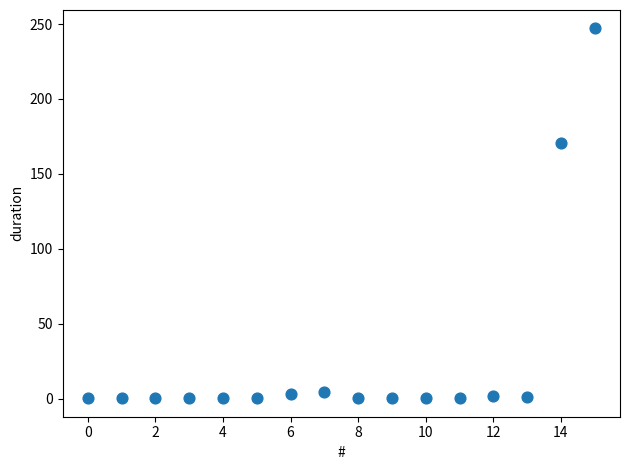

What is the range of Y values (max minus min)?

246.7